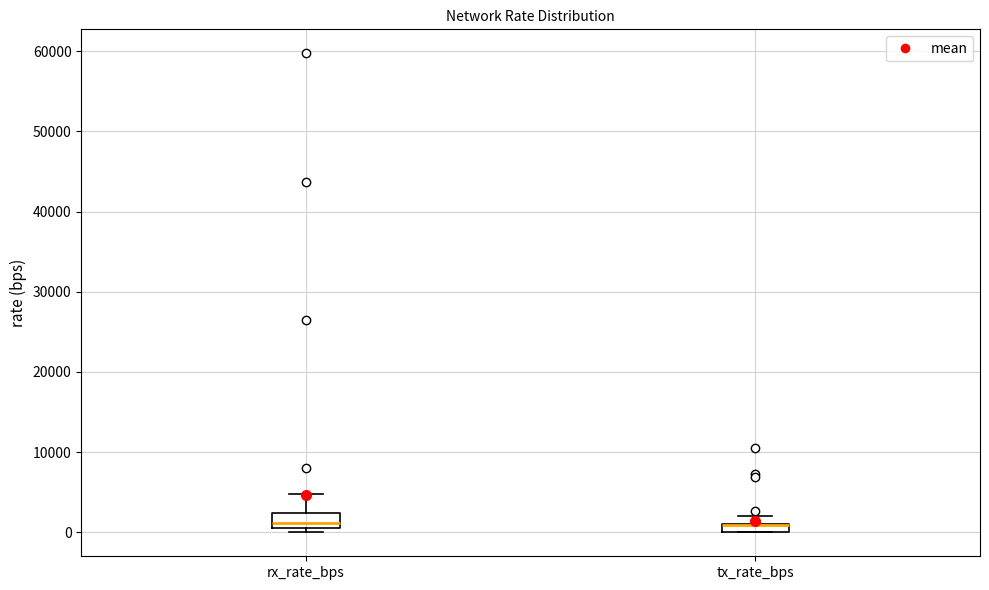

Where is the lower edge of the box for rx_rate_bps on the y-axis? The values are not printed on the chart, so give them approximately, as read against the axis.

1000